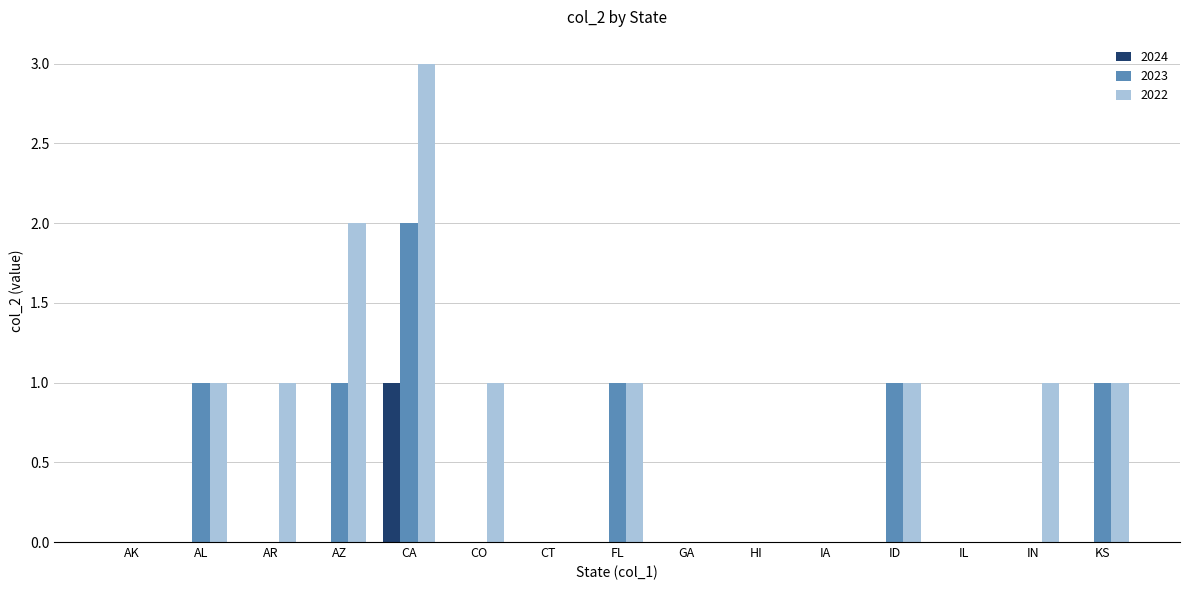

Which series changed the most between CA and HI?

2022